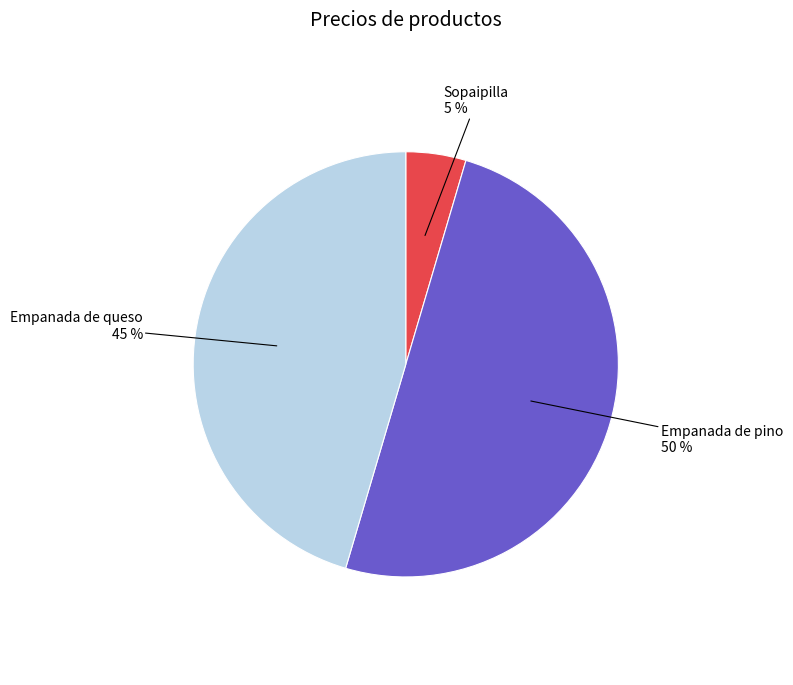

The Empanada de queso slice represents 31% of the pie. True or false?

False